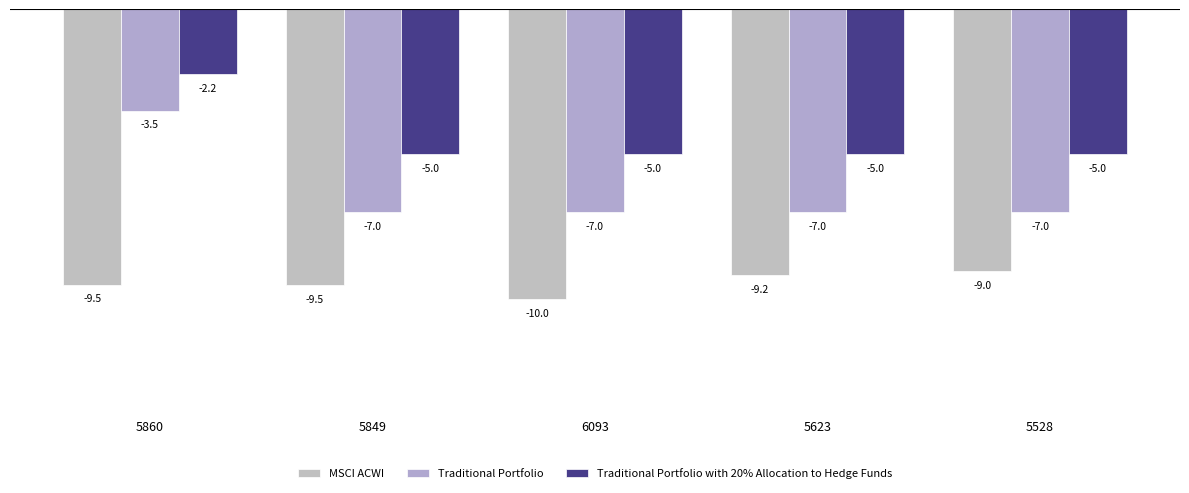

What is the spread (max minus min) of values at 5860?

7.3